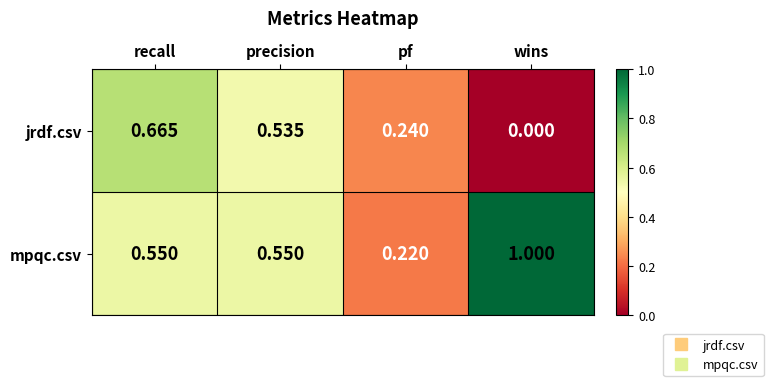

Where is jrdf.csv nearest to the value 0?

wins